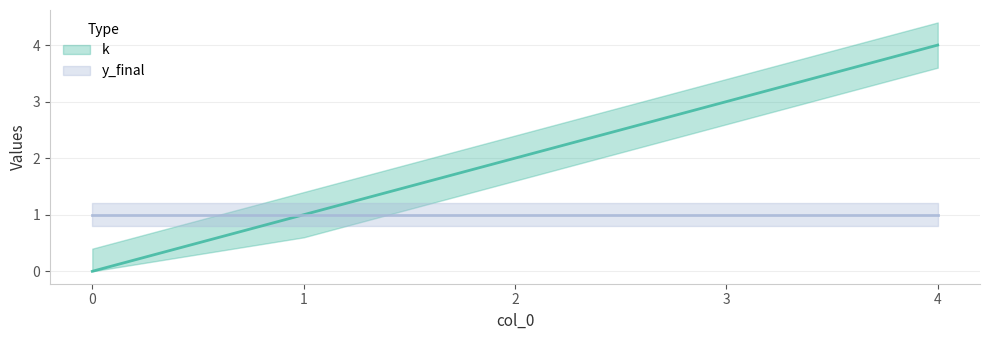

What is the approximate value at 2?

2